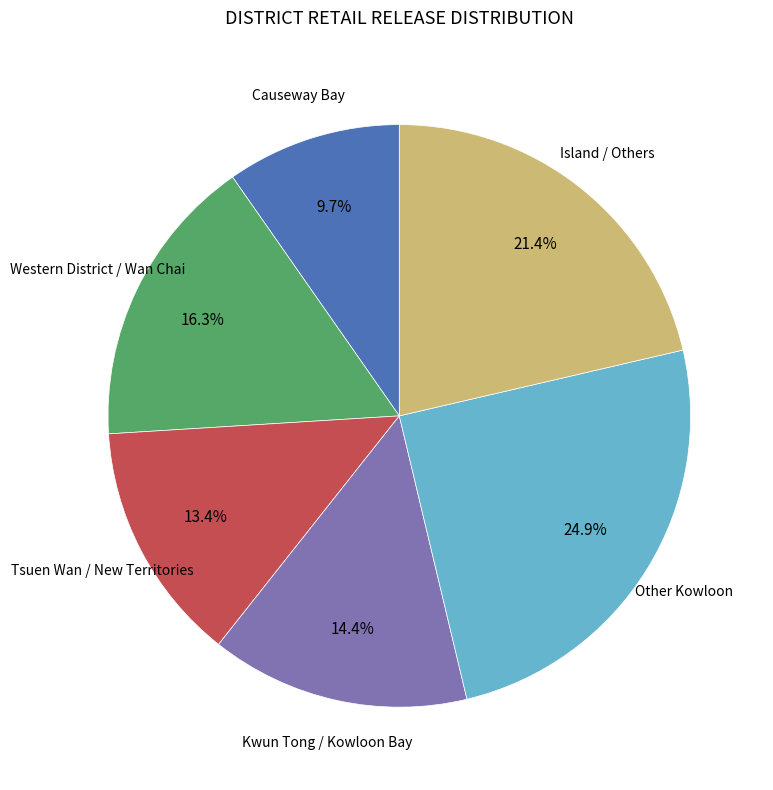

Is there any slice that represents more than half of the pie?

No